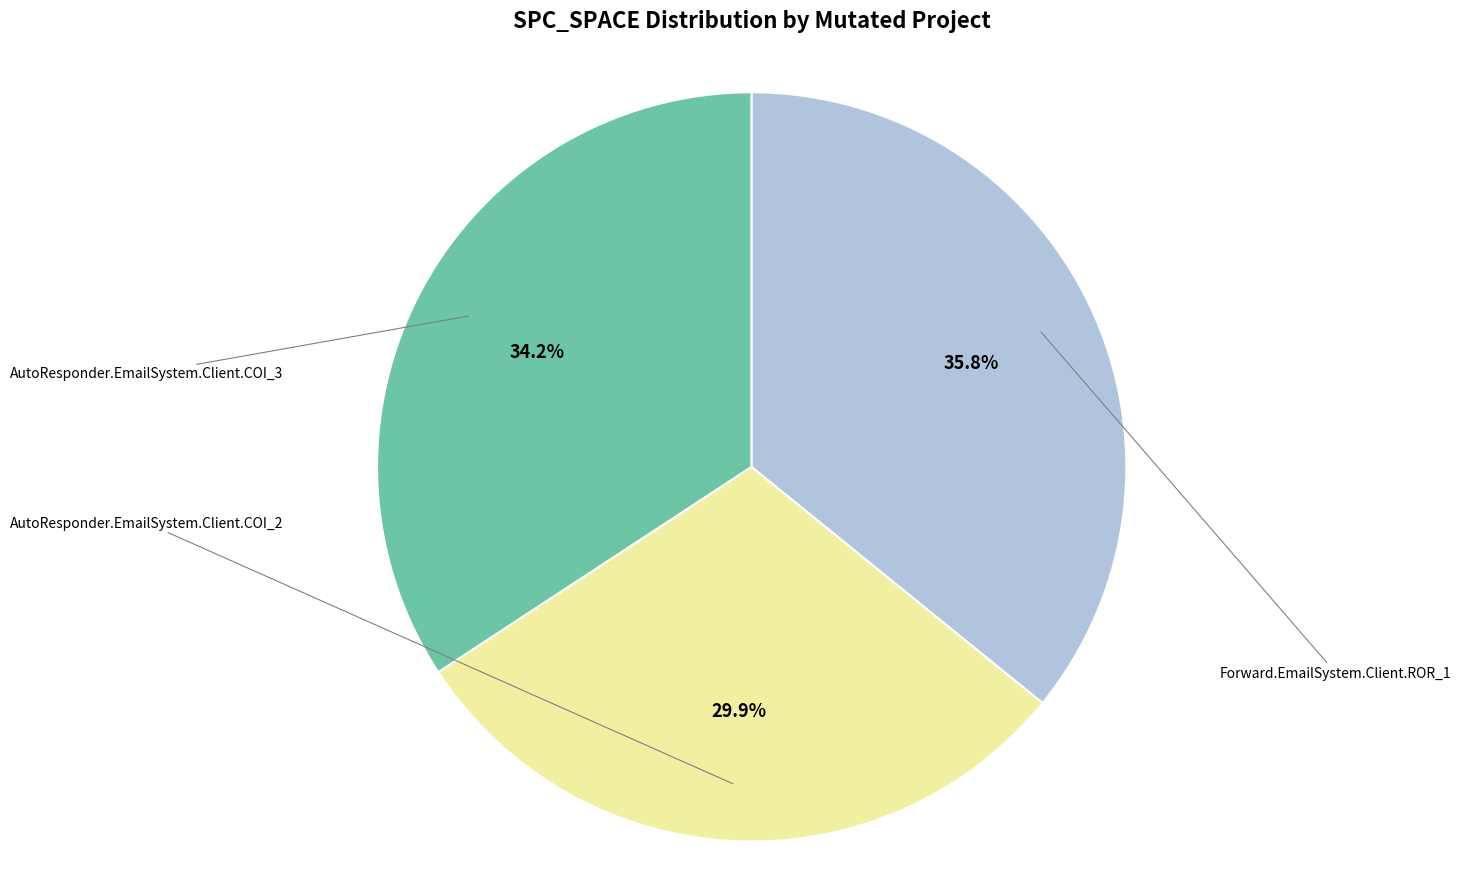

How many slices are in this pie chart?

3